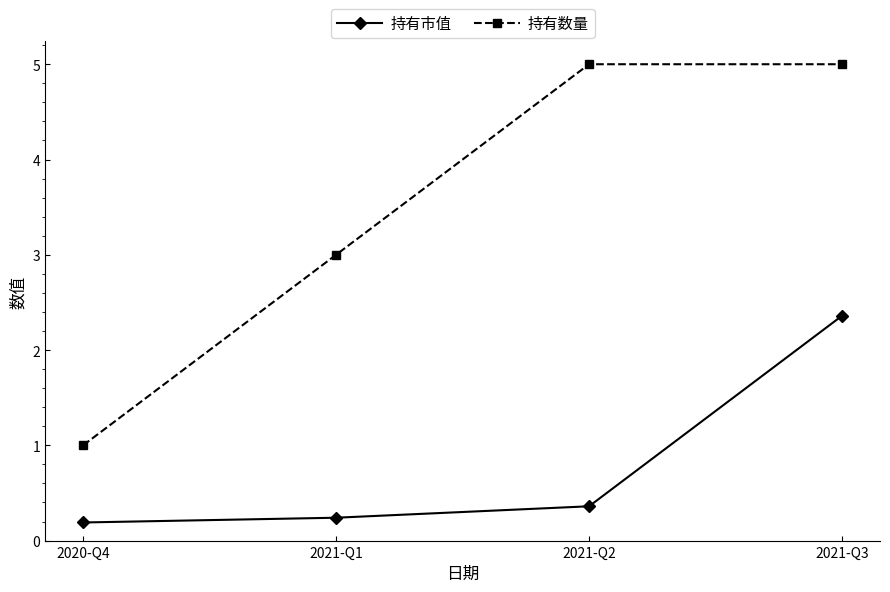

What position from the left is 2021-Q3?

4